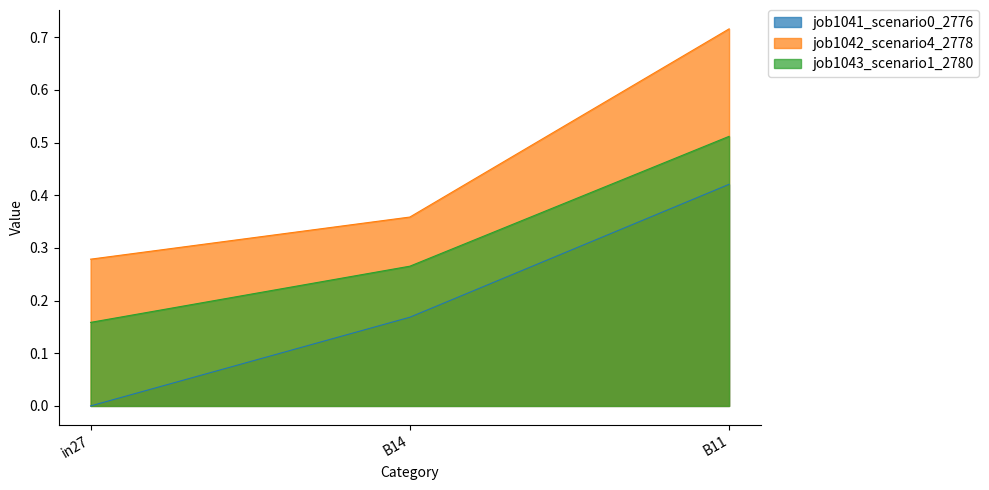

What is the average value of the job1041_scenario0_2776 series?

0.2